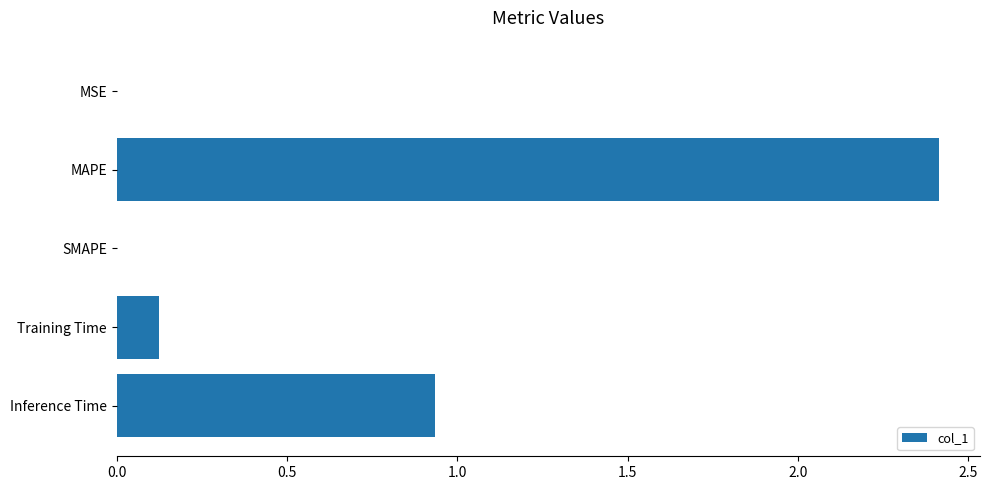

What is the sum of all values?

3.5